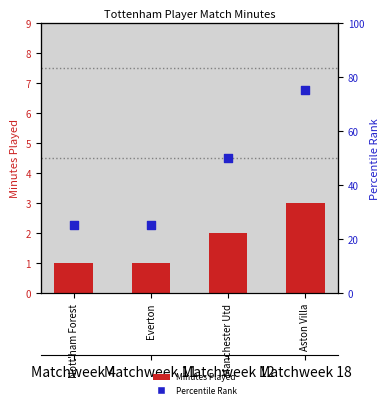

Which series contains the lowest Y value?

Minutes Played